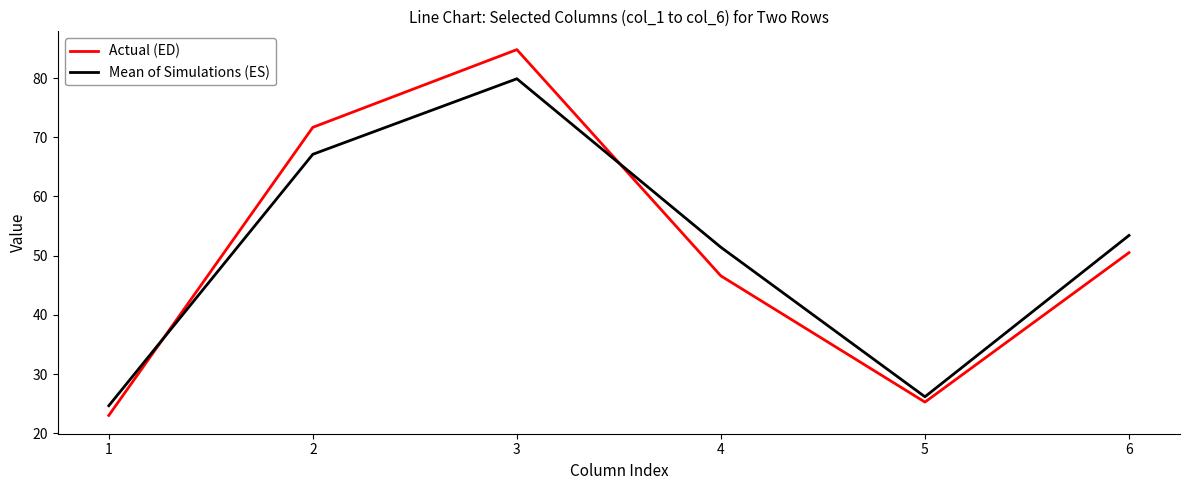

Reading left to right, list all the values displayed in this chart.

Actual (ED): 23.0	71.7	84.8	46.6	25.3	50.5
Mean of Simulations (ES): 24.6	67.1	79.9	51.4	26.2	53.4